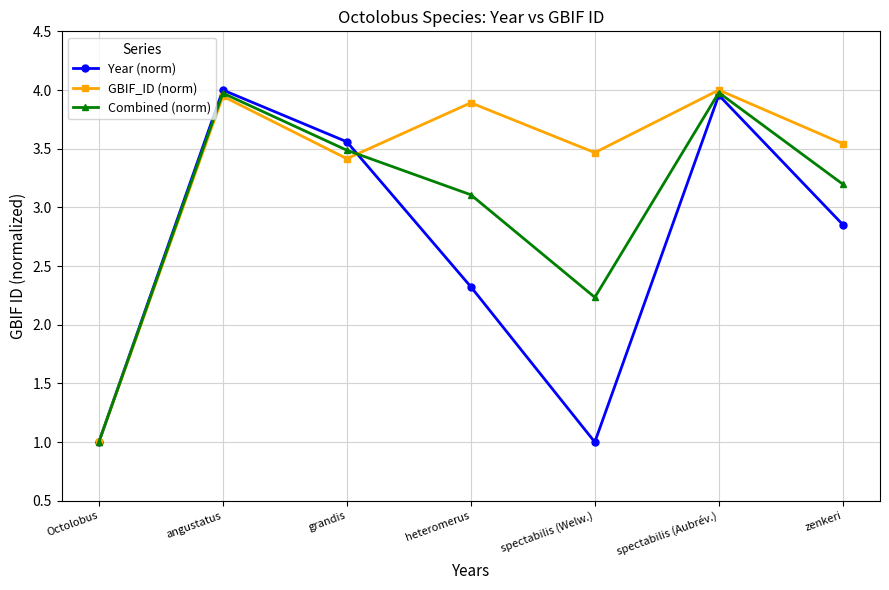

Where is Combined (norm) nearest to the value 2?

spectabilis (Welw.)